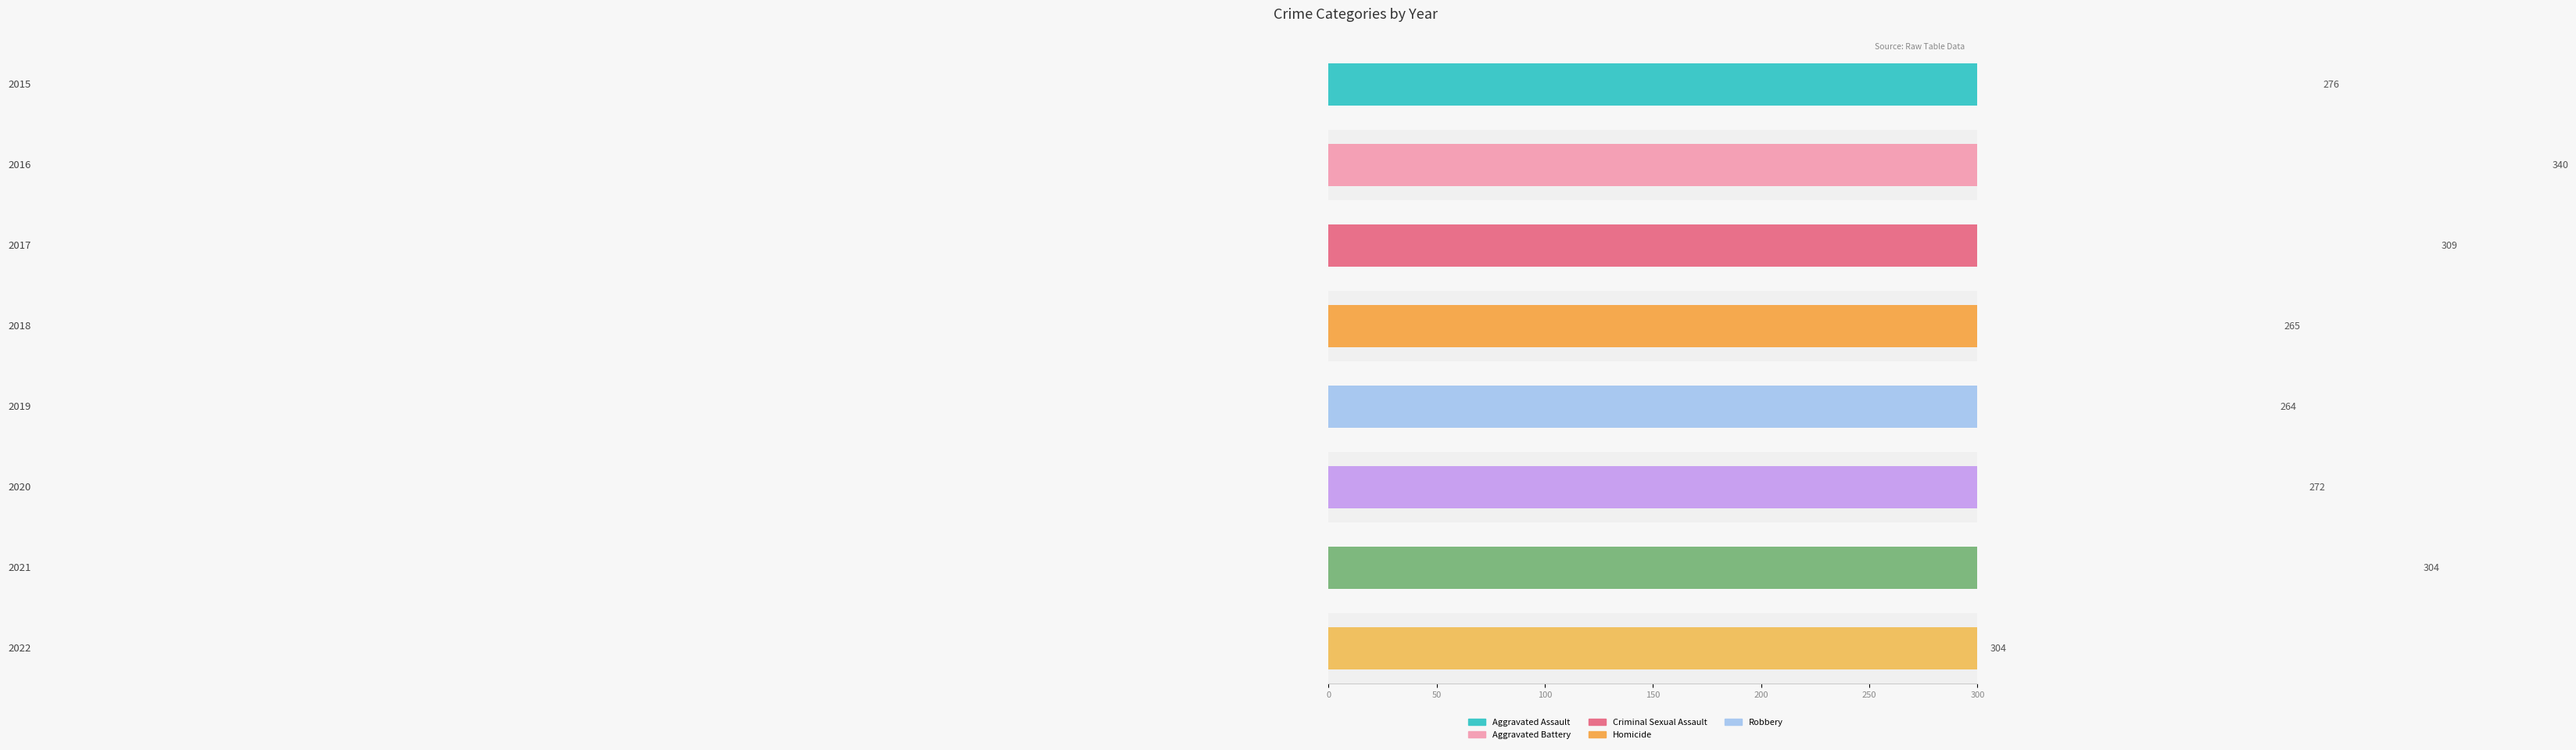

Reading left to right, extract all data points from this chart.

Aggravated Assault: 54	66	72	43	65	56	86	76
Aggravated Battery: 64	93	83	70	88	82	75	69
Criminal Sexual Assault: 28	28	44	43	36	26	36	42
Homicide: 13	8	5	2	0	6	2	9
Robbery: 117	145	105	107	75	102	105	108